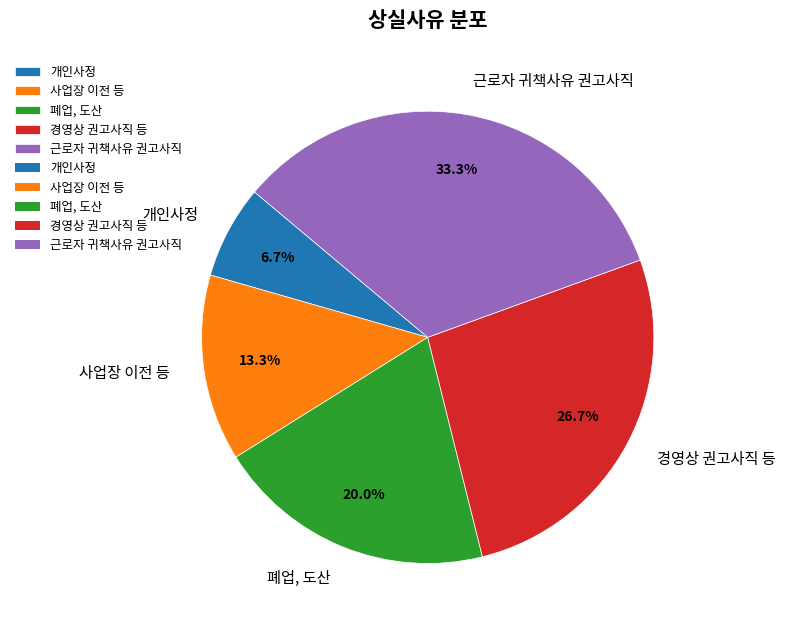

Which slice is the smallest?

개인사정